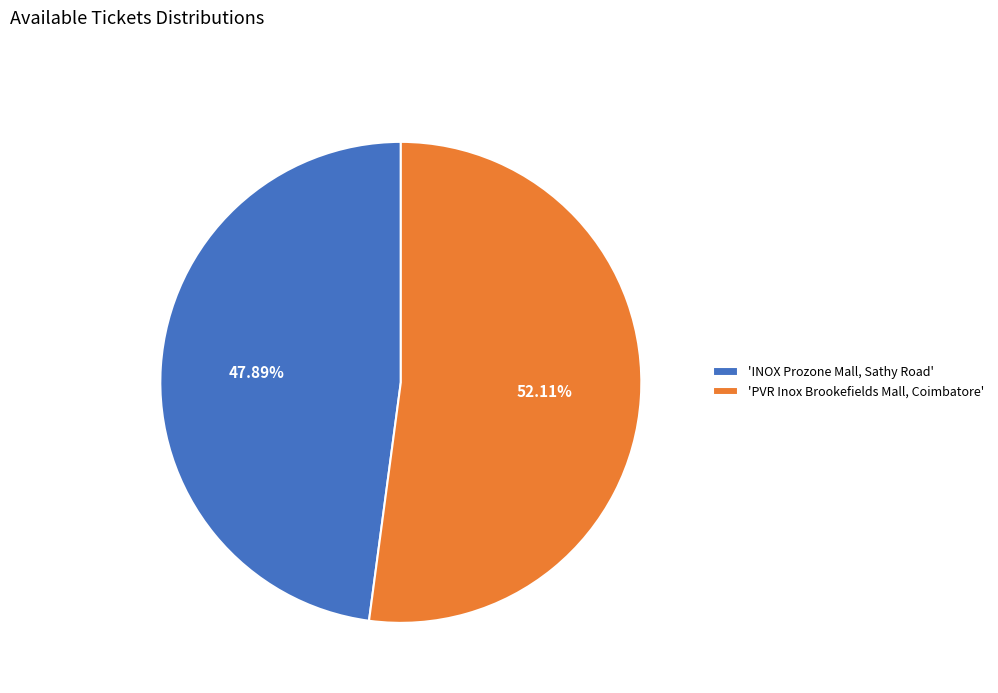

Between 'INOX Prozone Mall, Sathy Road' and 'PVR Inox Brookefields Mall, Coimbatore', which is larger?

'PVR Inox Brookefields Mall, Coimbatore'